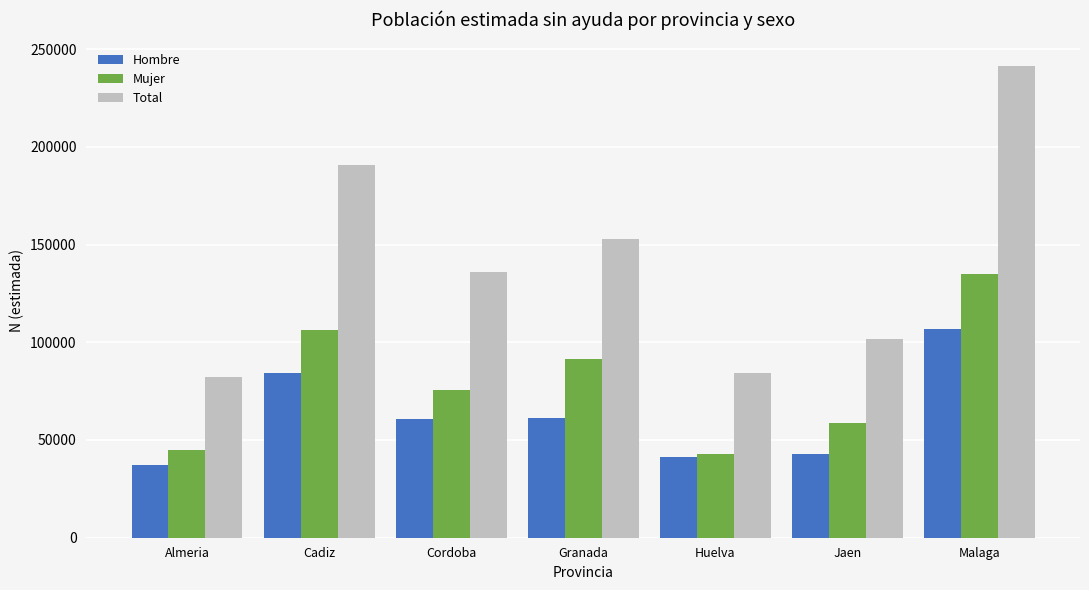

What is the sum of all Hombre values?

434412